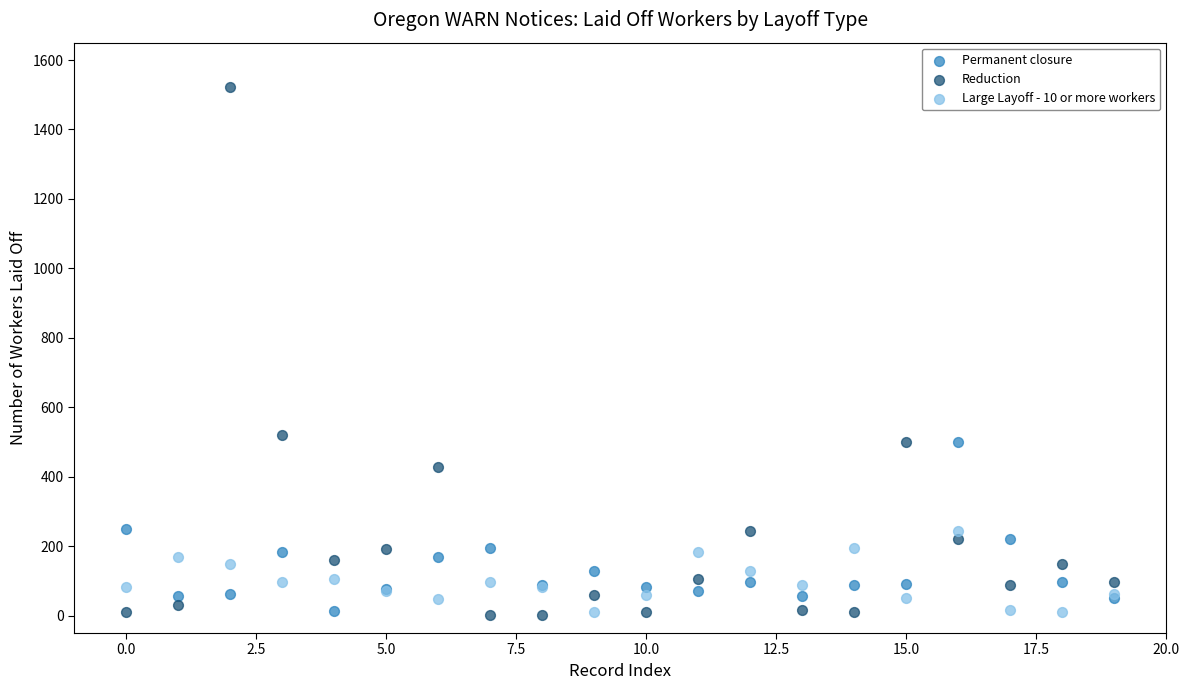

In the Reduction series, what Y value is closest to 761?

519